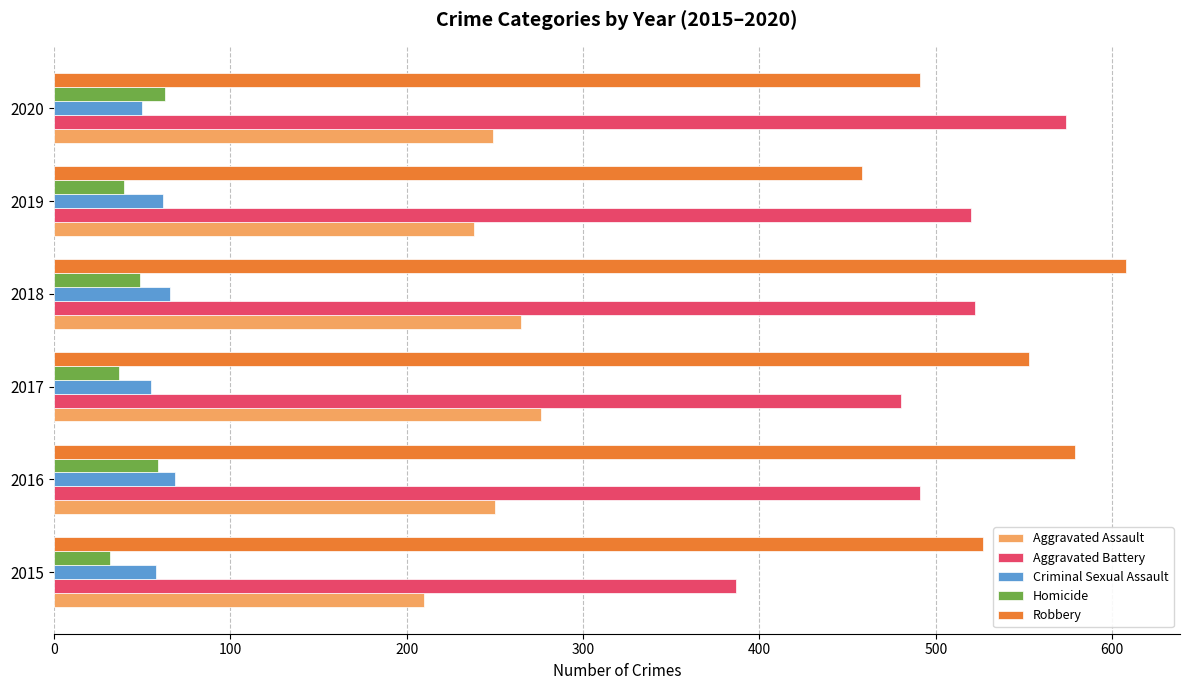

Which series has the largest total across all categories?

Robbery